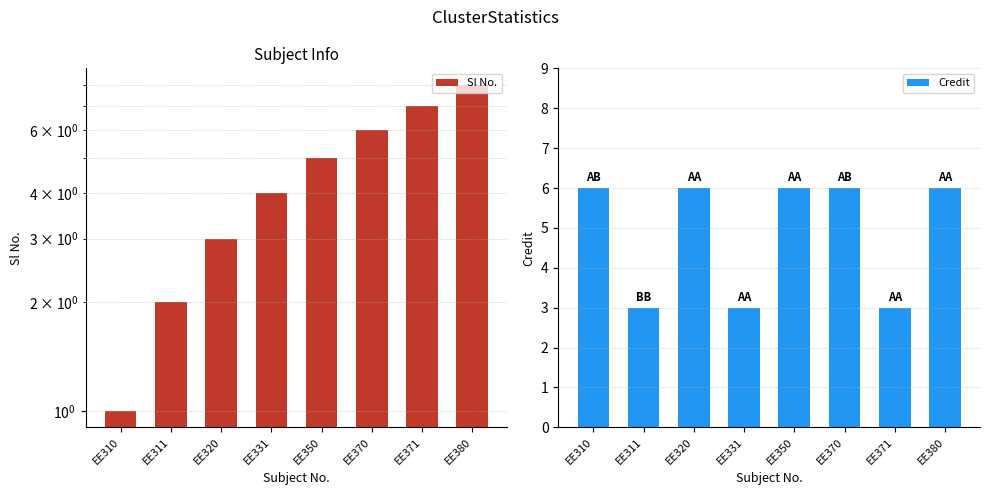

Which series changed the most between EE311 and EE350?

Sl No.